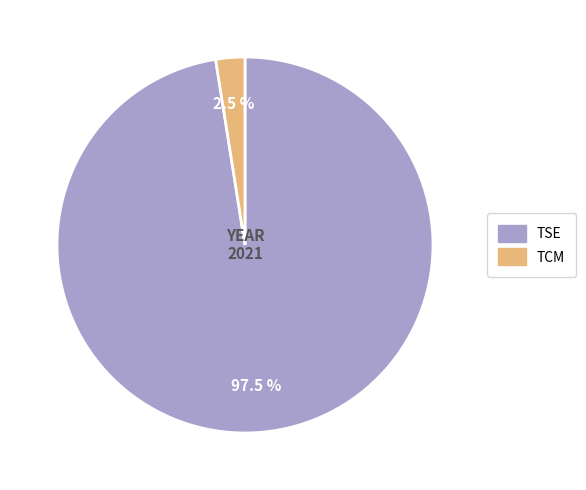

How many segments does this pie chart have?

2